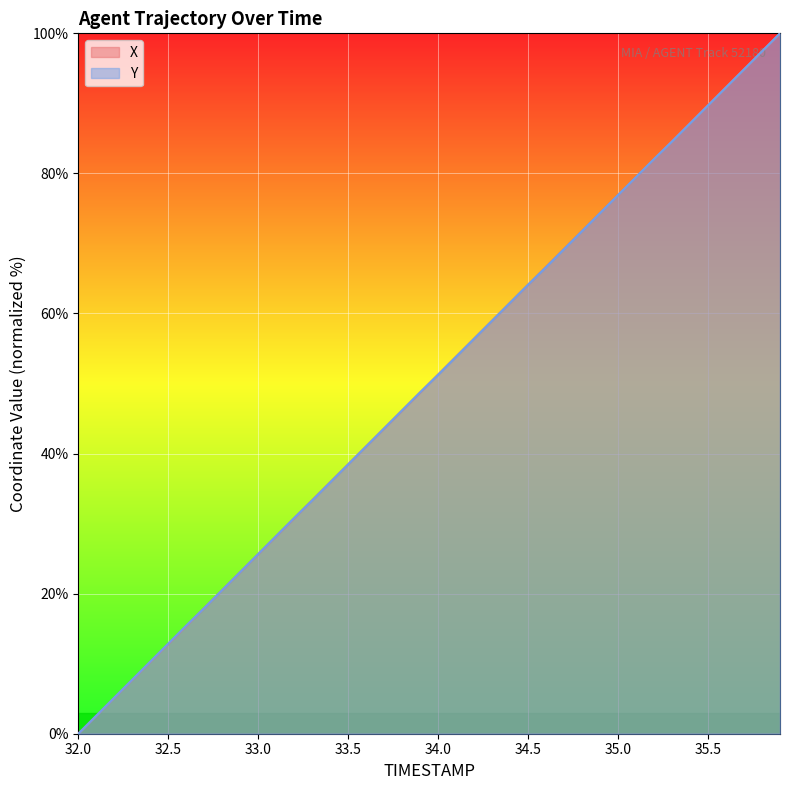

What is the sum of the X values at 32.0 and 33.1?

28.2